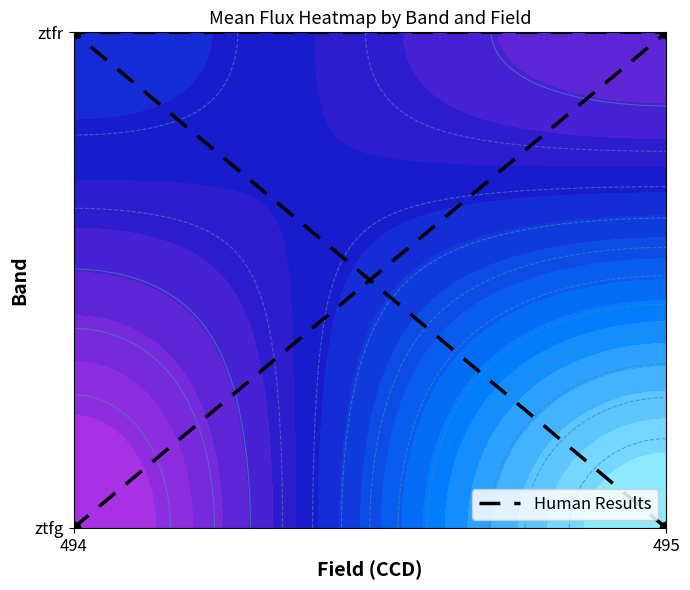

At which label is the value closest to 0?

495